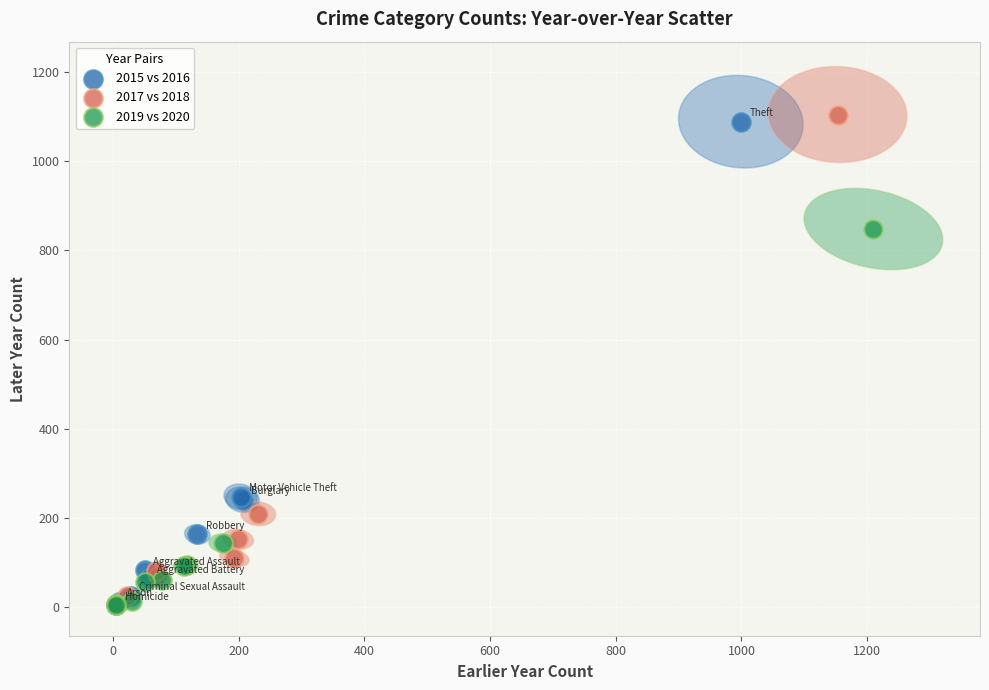

Which series has the widest spread of Y values?

2017 vs 2018